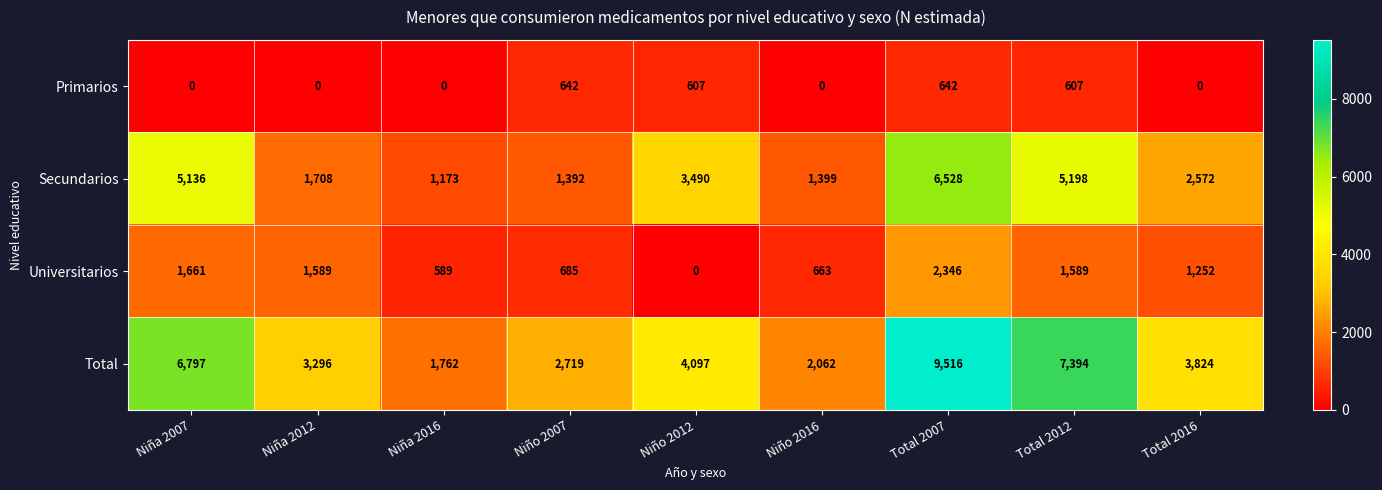

Which series changed the most between Niño 2007 and Total 2016?

Secundarios